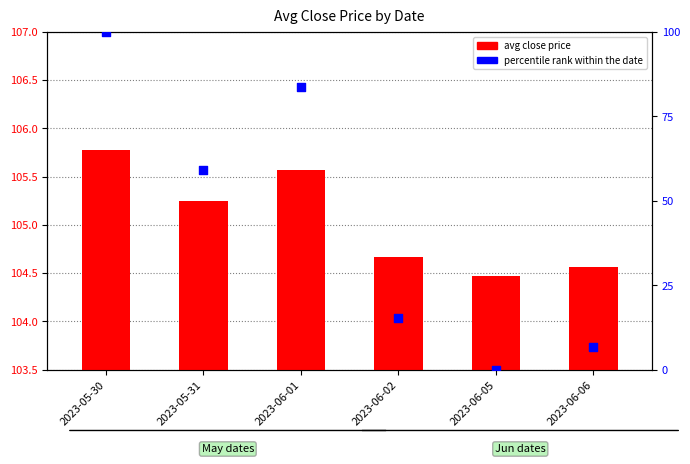

What are all the series names shown in the legend?

avg close price, percentile rank within the date